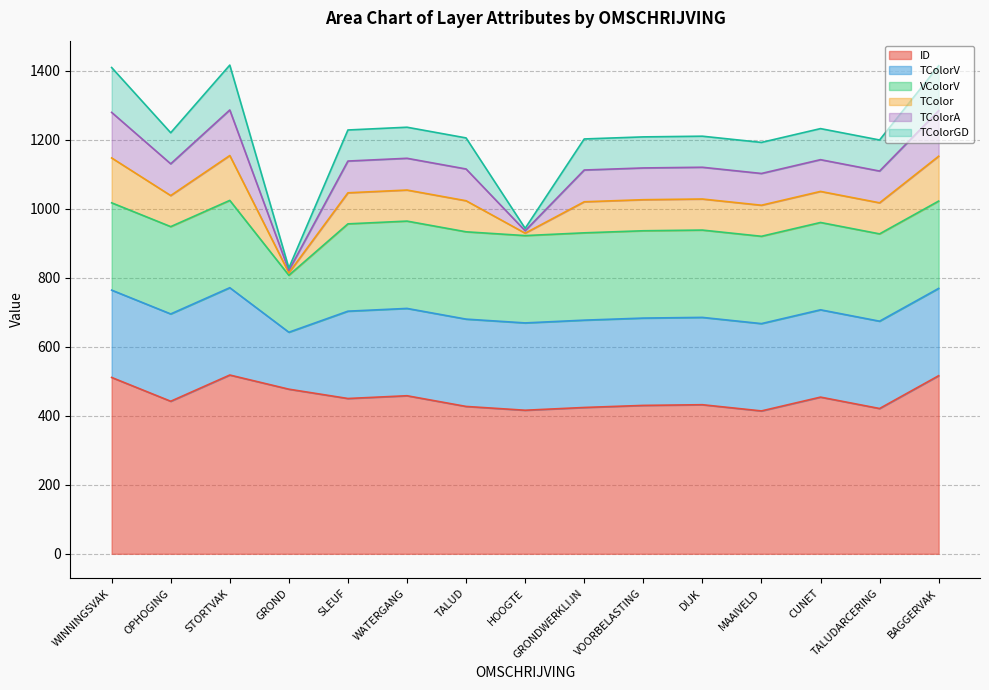

What is the greatest value displayed?

518